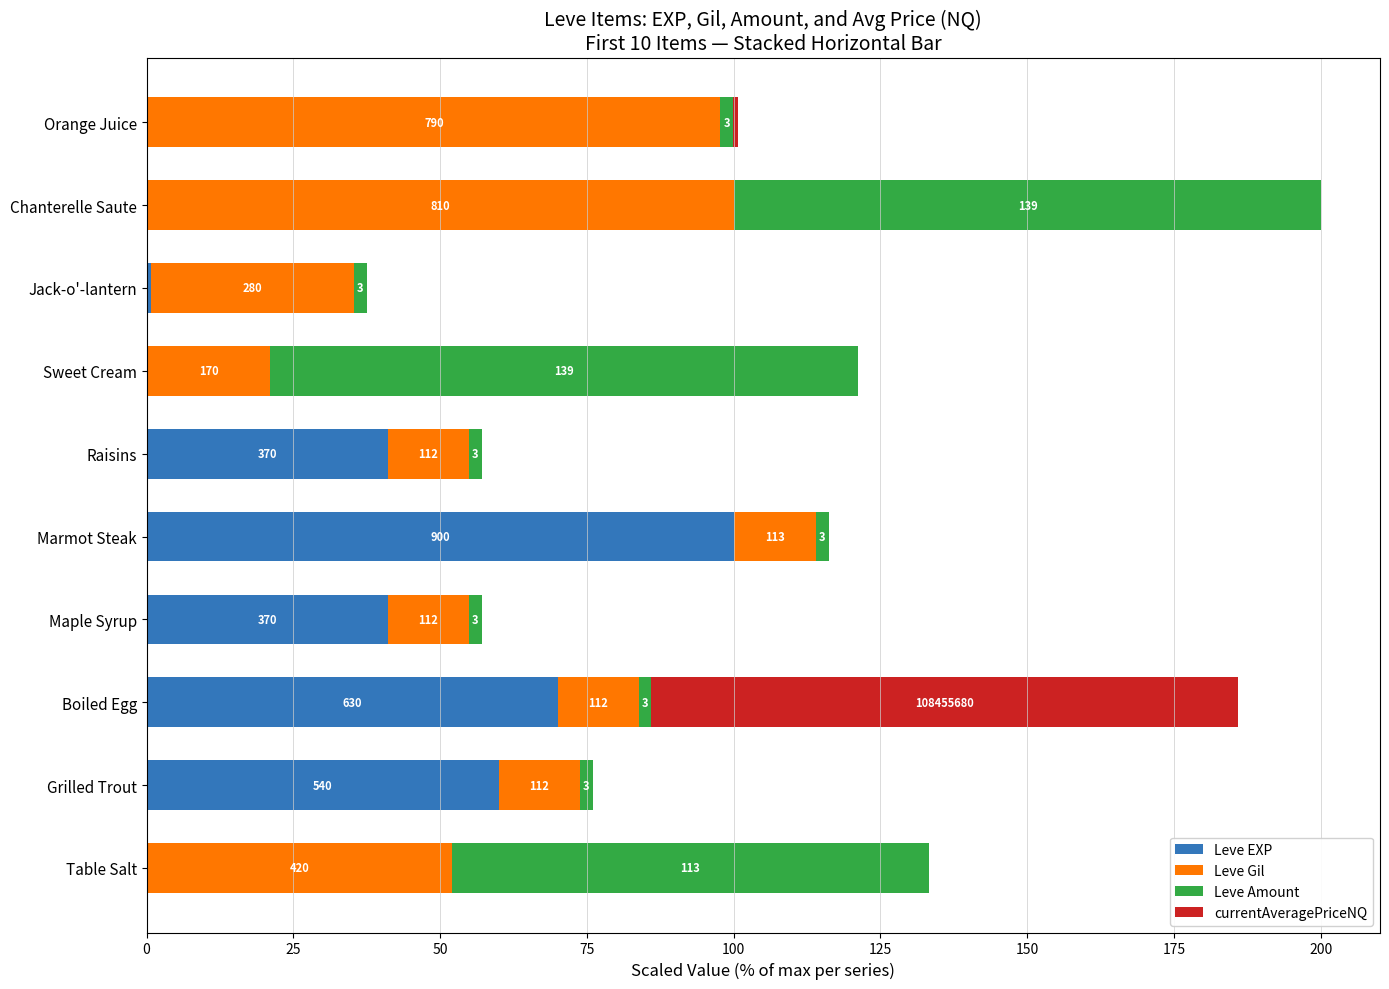

Reading left to right, what are all the values shown in this chart?

Leve EXP: 0.1	60.0	70.0	41.1	100.0	41.1	0.1	0.7	0.1	0.2
Leve Gil: 51.9	13.8	13.8	13.8	14.0	13.8	21.0	34.6	100.0	97.5
Leve Amount: 81.3	2.2	2.2	2.2	2.2	2.2	100.0	2.2	100.0	2.2
currentAveragePriceNQ: 0.0	0.0	100.0	0.0	0.0	0.0	0.0	0.0	0.0	0.8